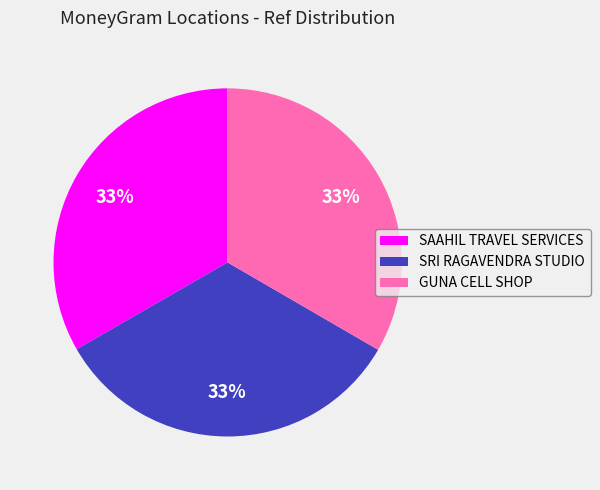

How many segments does this pie chart have?

3